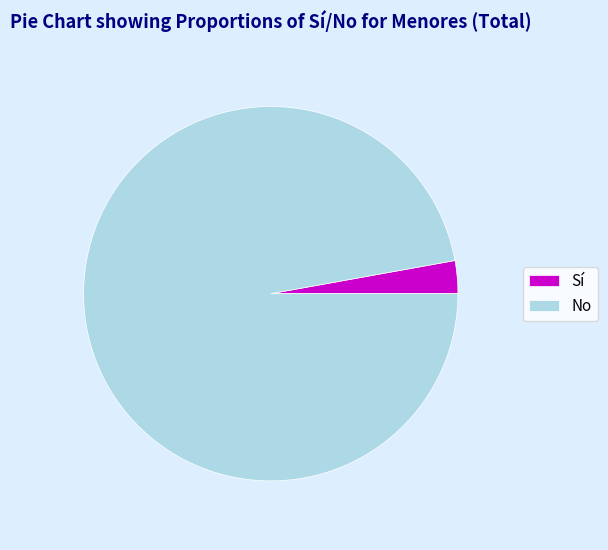

Do No and Sí together represent more than half of the pie?

Yes